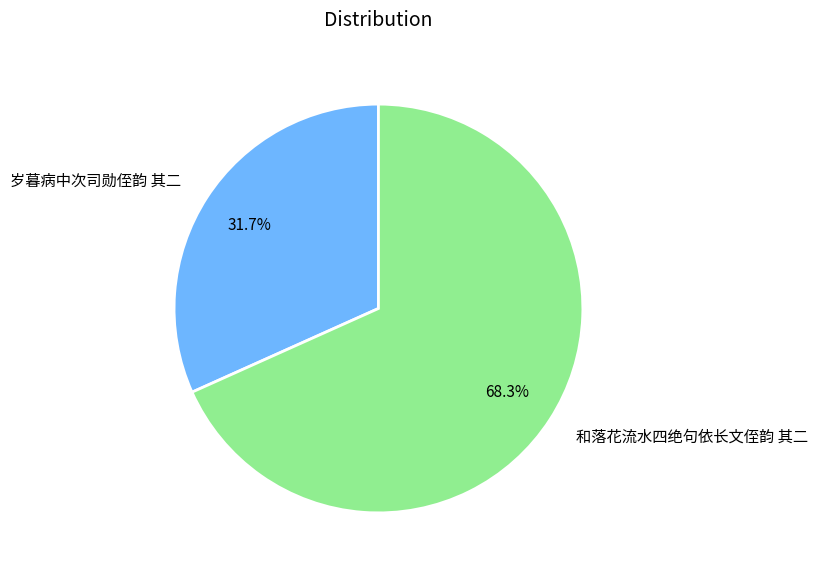

Combined, what portion of the pie is 和落花流水四绝句依长文侄韵 其二 and 岁暮病中次司勋侄韵 其二?

100.0%